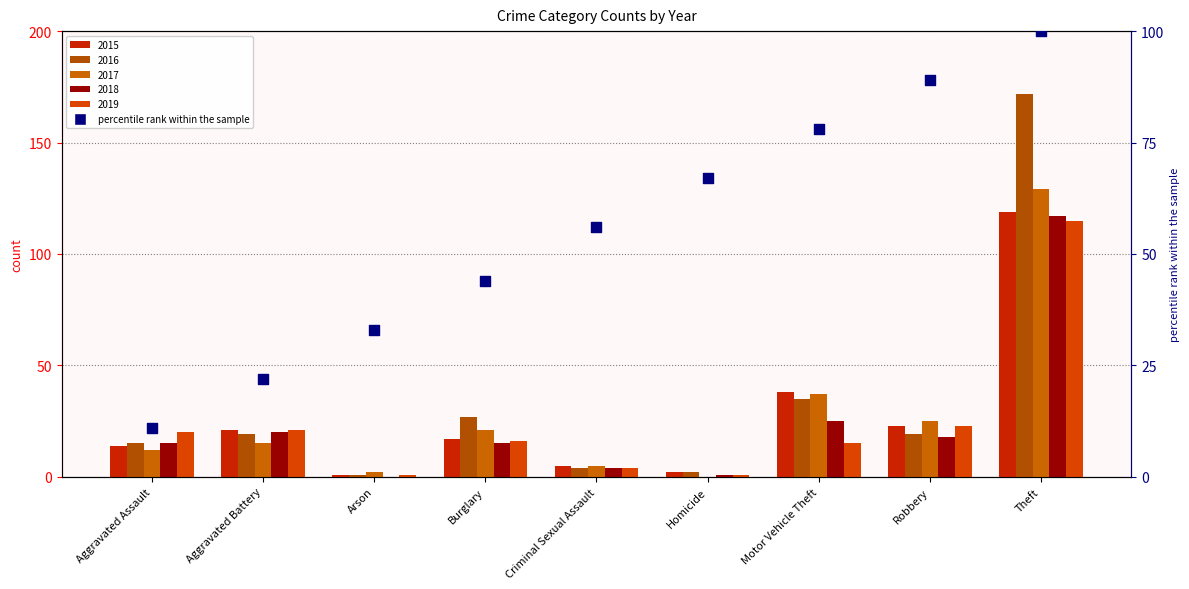

What is the change in value from Aggravated Battery to Homicide?

+45